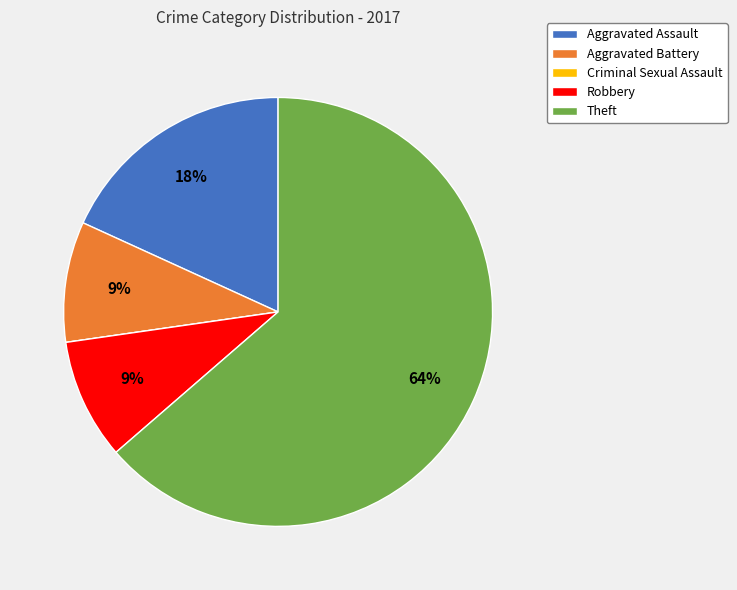

Does Theft account for over 50% of the chart?

Yes